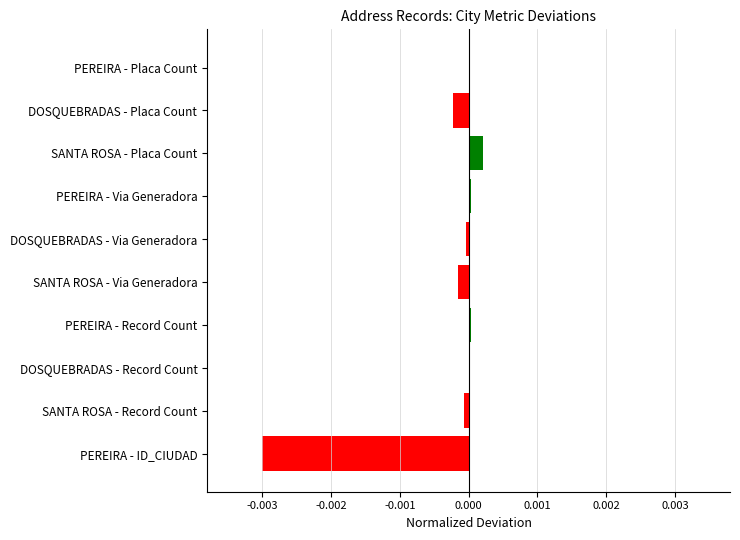

Are the bars grouped side by side (vs. stacked)?

No